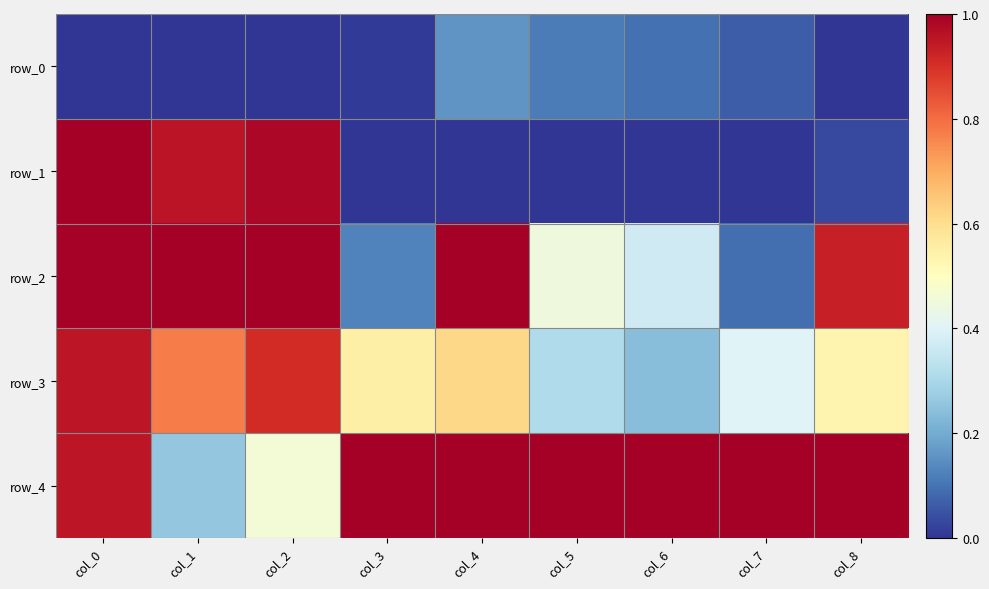

How many categories are shown in the chart?

9